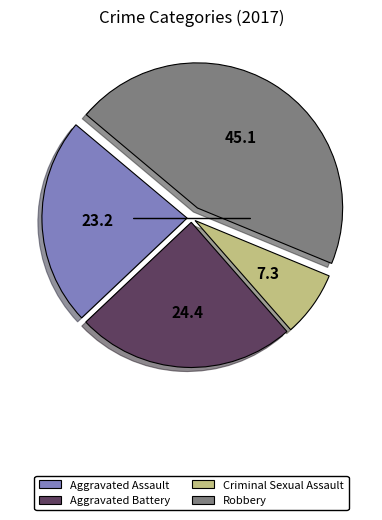

Between Criminal Sexual Assault and Robbery, which is larger?

Robbery